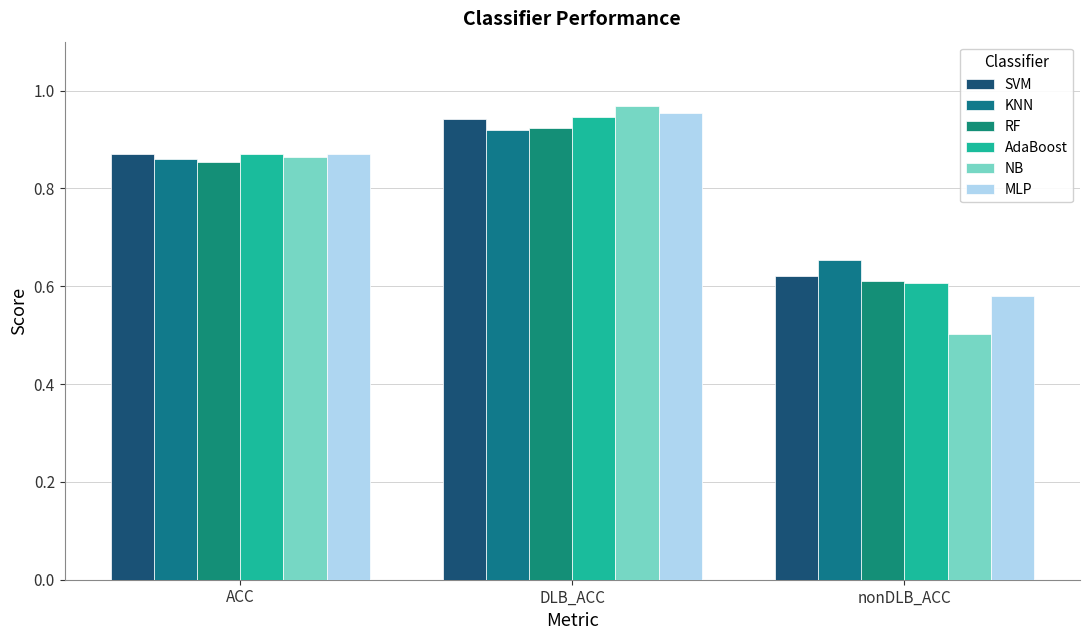

What is the difference between the SVM values at DLB_ACC and ACC?

0.1